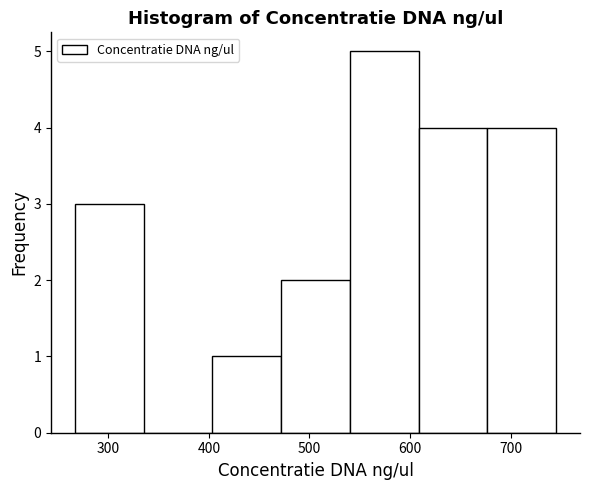

Reading left to right, transcribe this chart: for each bar, give the range it covers on the x-axis and its height. Neither the bar edges nor the heights are printed on the chart, so give them approximately, as read against the axes.

270 to 340: 3
340 to 400: 0
400 to 470: 1
470 to 540: 2
540 to 610: 5
610 to 680: 4
680 to 750: 4